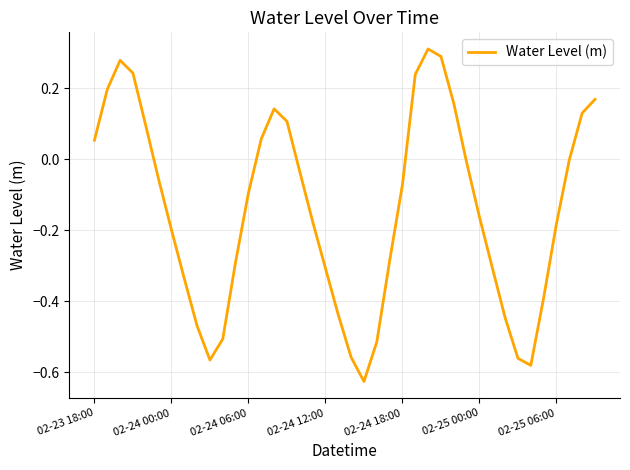

How many points are higher than both their immediate neighbors (excluding endpoints)?

3